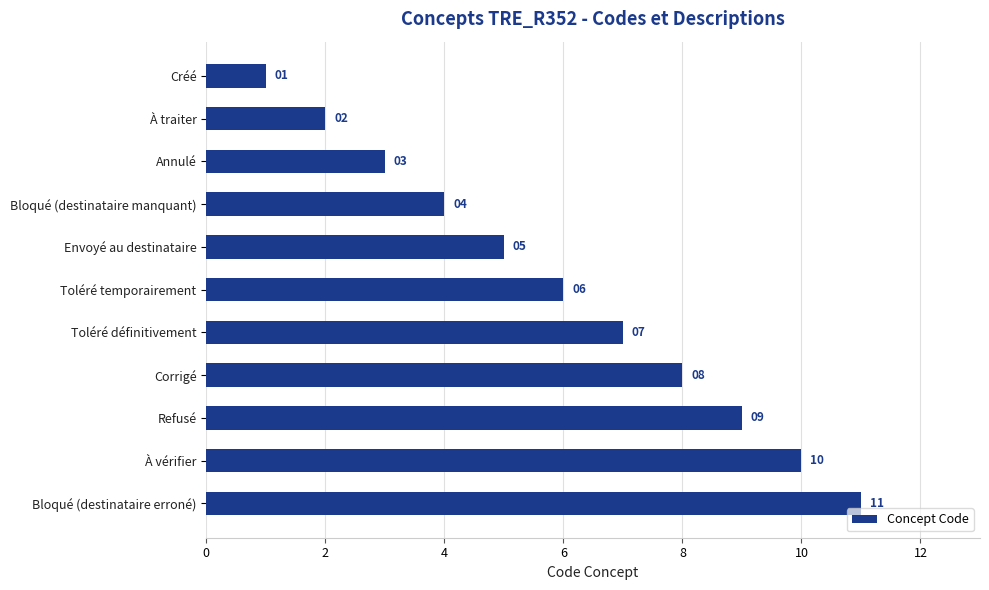

The chart shows a value of 5 at Envoyé au destinataire. True or false?

True